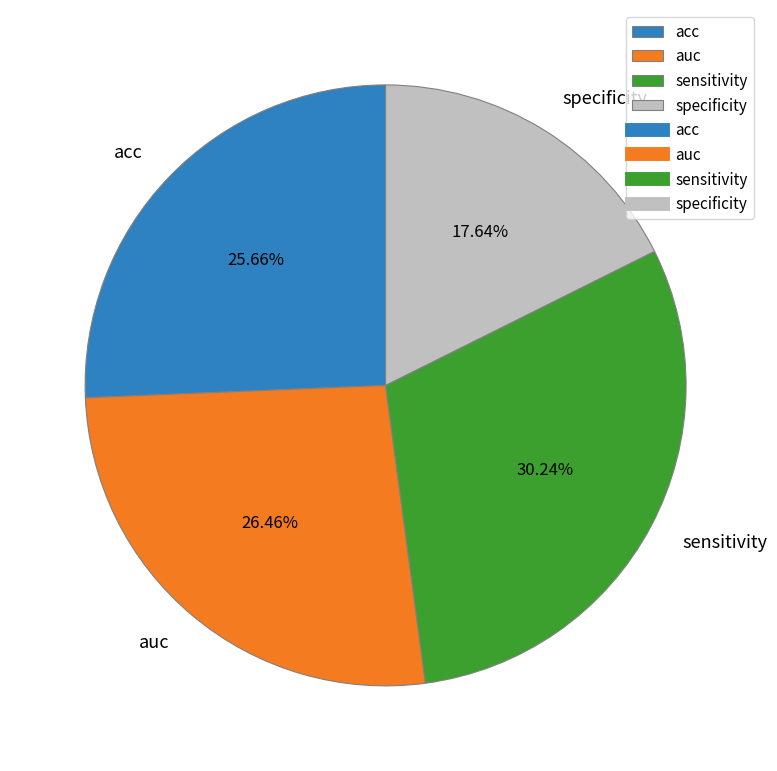

The acc slice represents 26% of the pie. True or false?

True